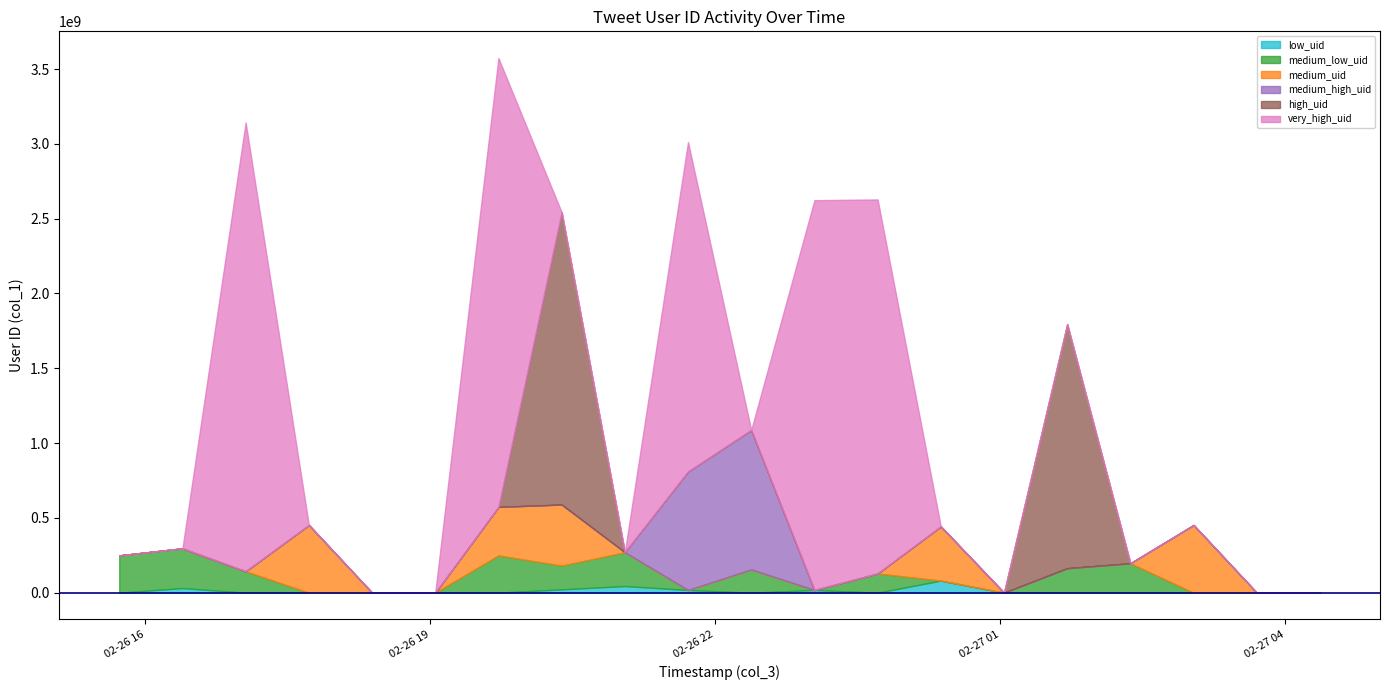

What are all the series names shown in the legend?

low_uid, medium_low_uid, medium_uid, medium_high_uid, high_uid, very_high_uid